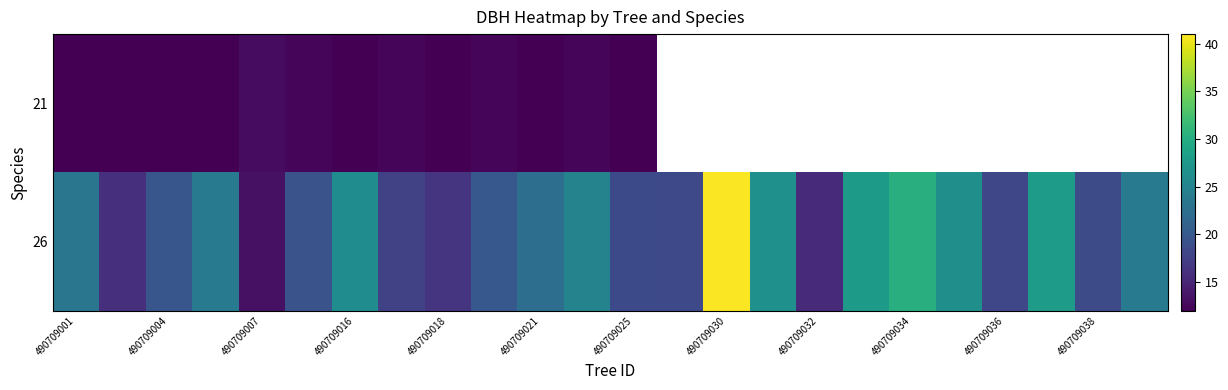

Is the value of 21 at 490709036 greater than the value of 26 at 490709007?

No